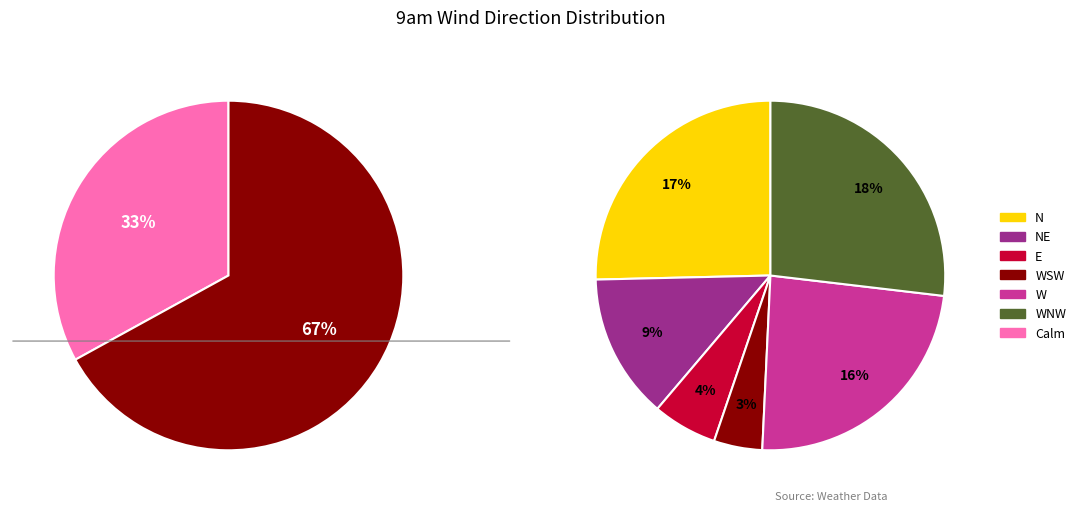

How many segments does this pie chart have?

7